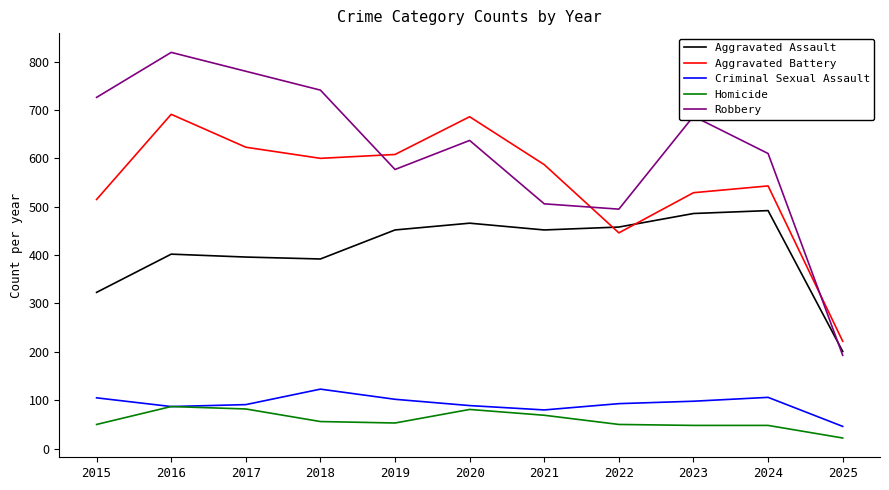

What is the average value of the Criminal Sexual Assault series?

93